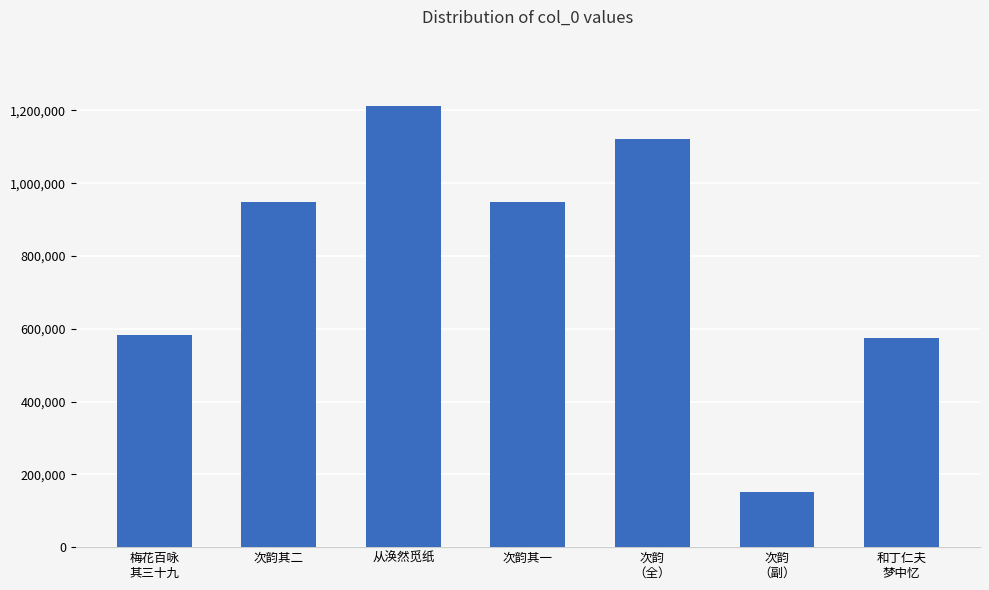

What is the sum of all values?

5540672